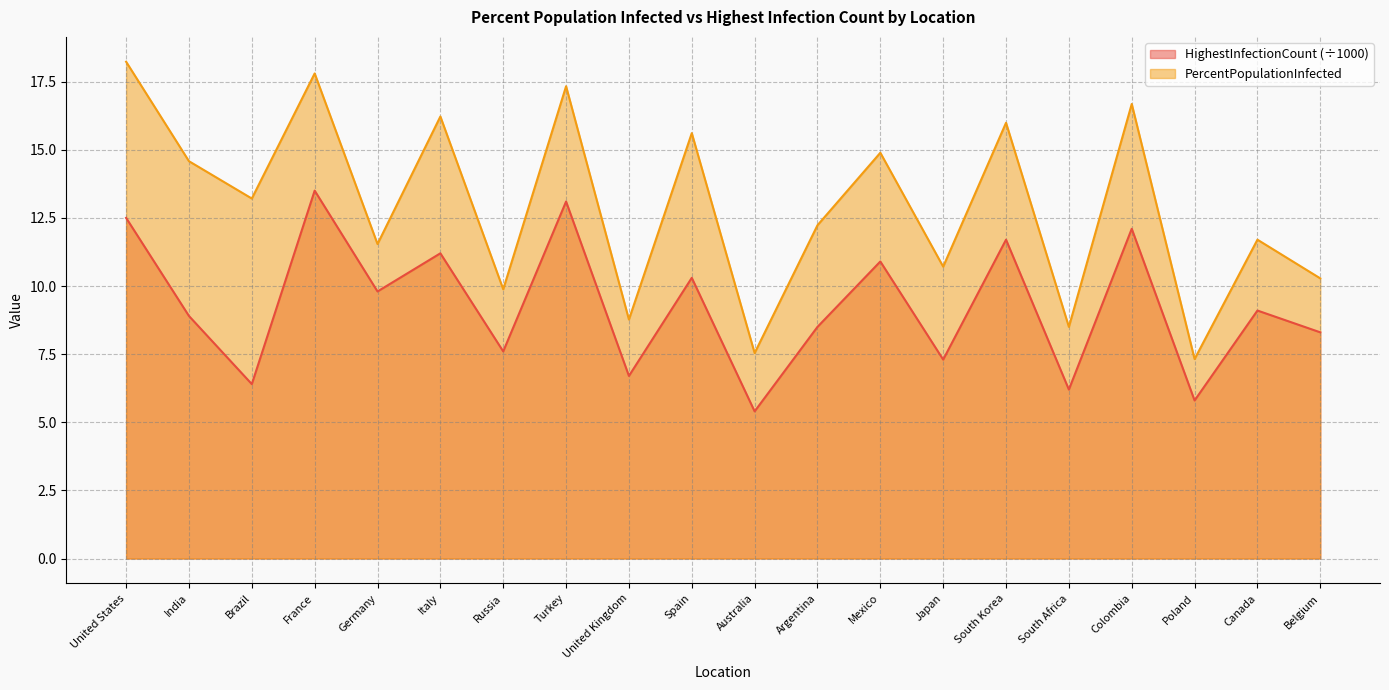

Reading left to right, list all the values displayed in this chart.

HighestInfectionCount: United States=12.5	India=8.9	Brazil=6.4	France=13.5	Germany=9.8	Italy=11.2	Russia=7.6	Turkey=13.1	United Kingdom=6.7	Spain=10.3	Australia=5.4	Argentina=8.5	Mexico=10.9	Japan=7.3	South Korea=11.7	South Africa=6.2	Colombia=12.1	Poland=5.8	Canada=9.1	Belgium=8.3
PercentPopulationInfected: United States=18.2	India=14.6	Brazil=13.2	France=17.8	Germany=11.5	Italy=16.2	Russia=9.9	Turkey=17.3	United Kingdom=8.8	Spain=15.6	Australia=7.5	Argentina=12.2	Mexico=14.9	Japan=10.7	South Korea=16.0	South Africa=8.5	Colombia=16.7	Poland=7.3	Canada=11.7	Belgium=10.3